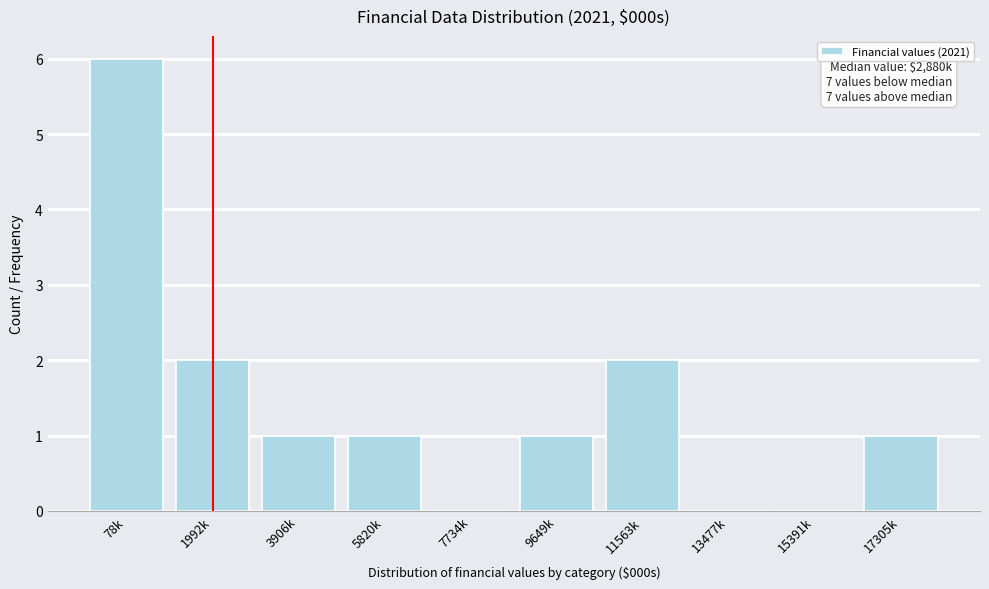

Reading left to right, transcribe all the data shown in this chart.

78k=6	1992k=2	3906k=1	5820k=1	7734k=0	9649k=1	11563k=2	13477k=0	15391k=0	17305k=1